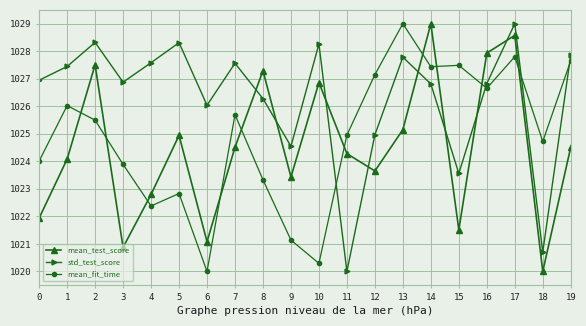

What is the difference between the mean_test_score values at 13 and 12?

1.5